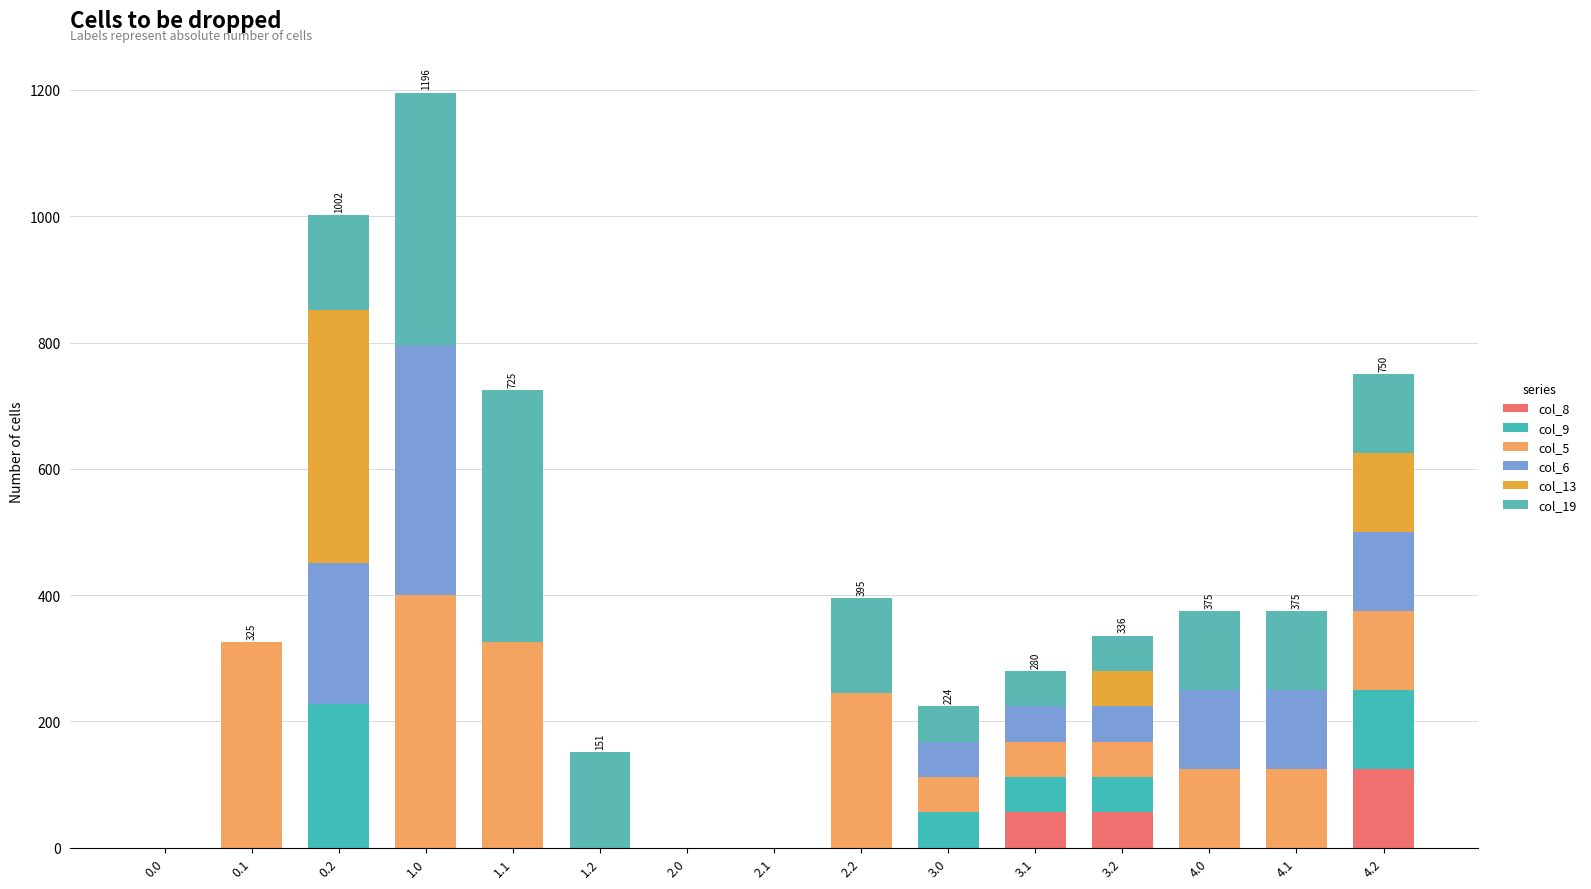

Does the chart contain stacked bars?

Yes